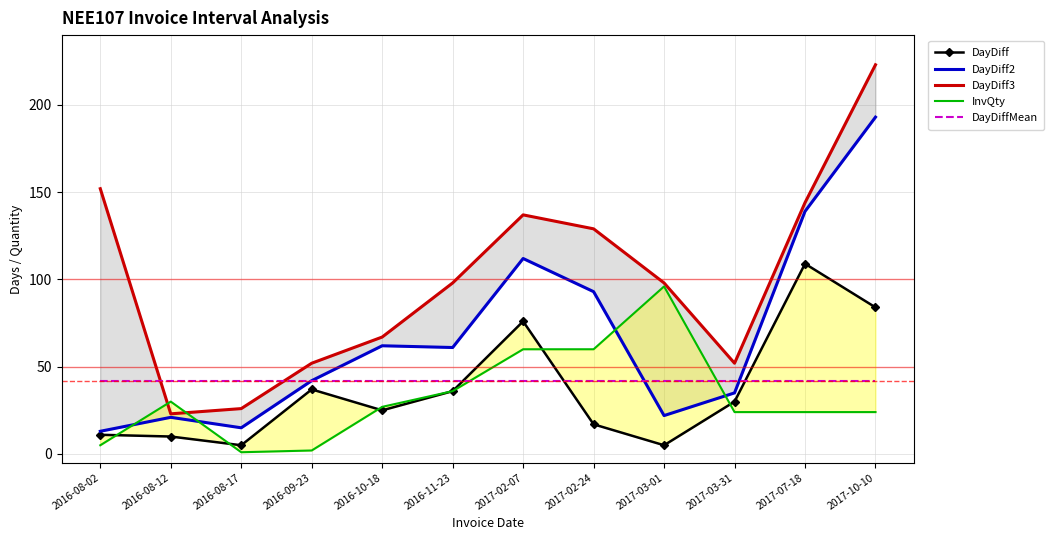

Count the number of categories in the chart.

12